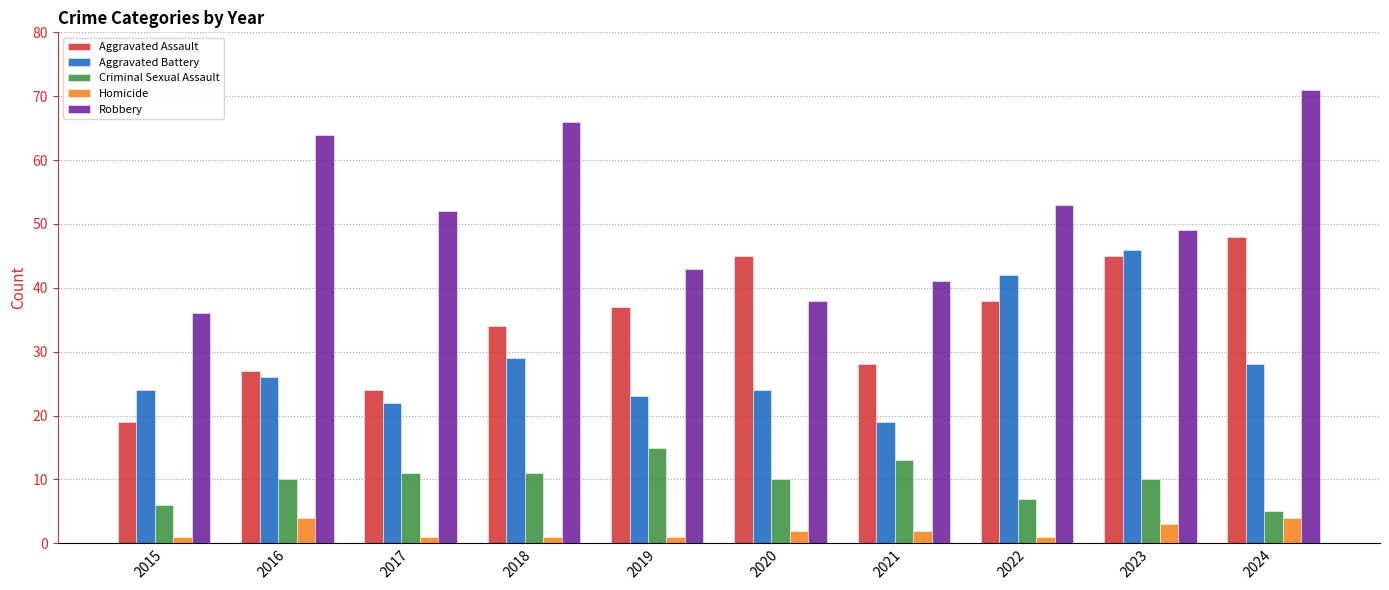

Where is Aggravated Battery nearest to the value 32?

2018